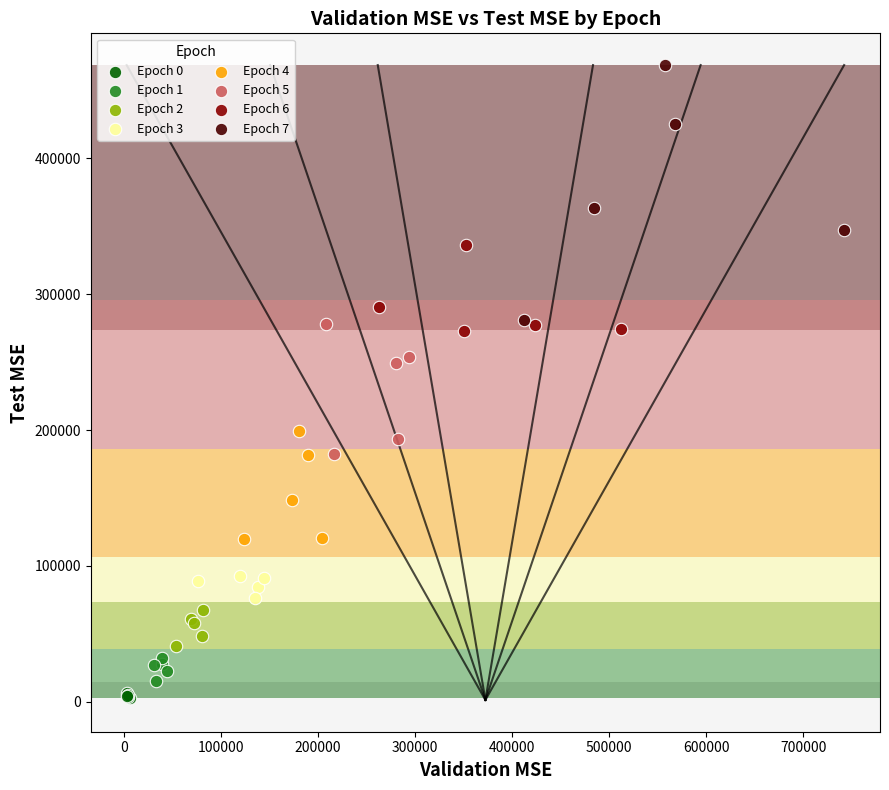

Which series contains the highest Y value?

Epoch 7